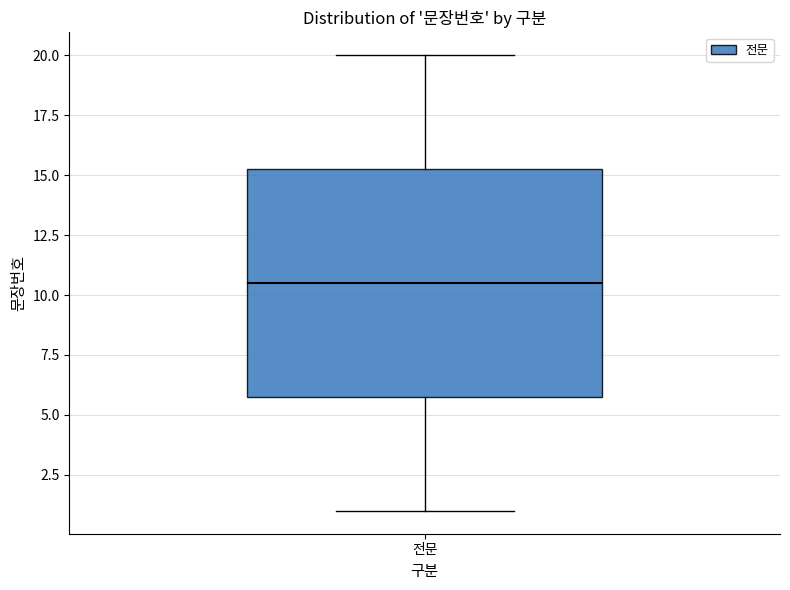

Transcribe this box plot: give where the median line is, the range the box spans, and where the two whiskers end, as read against the y-axis. The values are not printed on the chart, so give them approximately, as read against the axis.

median 10.5, box 6.0 to 15.5, whiskers 1.0 to 20.0